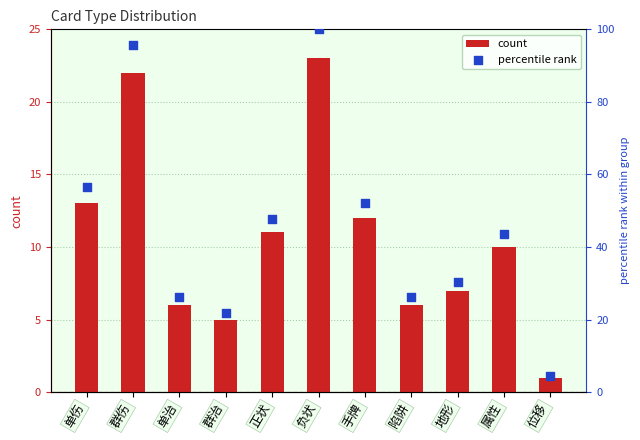

Which series reaches the minimum Y coordinate?

count